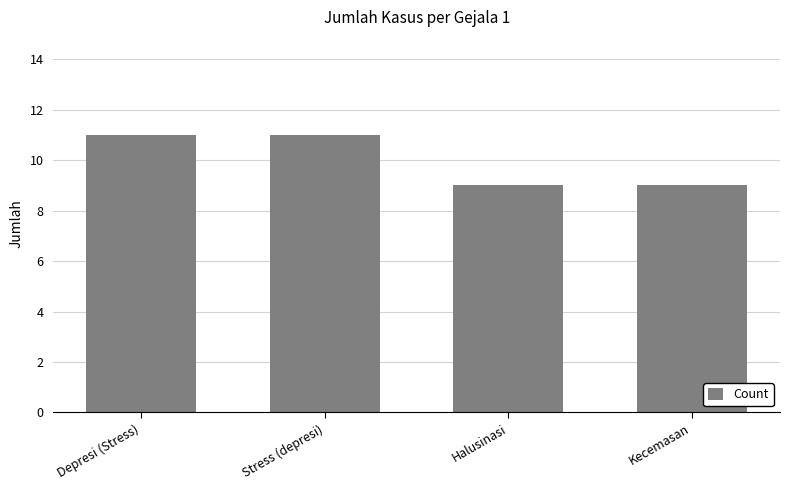

Is it true that the value at Halusinasi is 12?

False